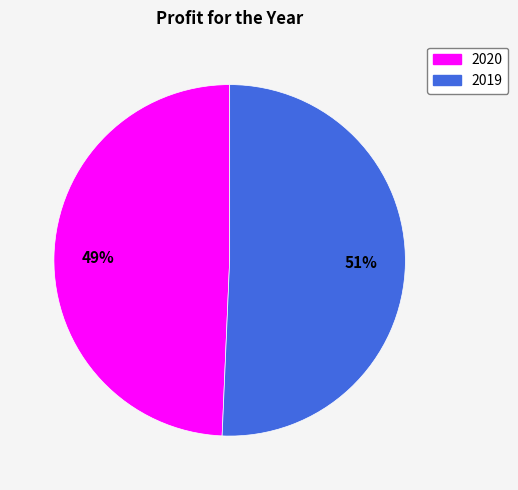

Do 2019 and 2020 together represent more than half of the pie?

Yes